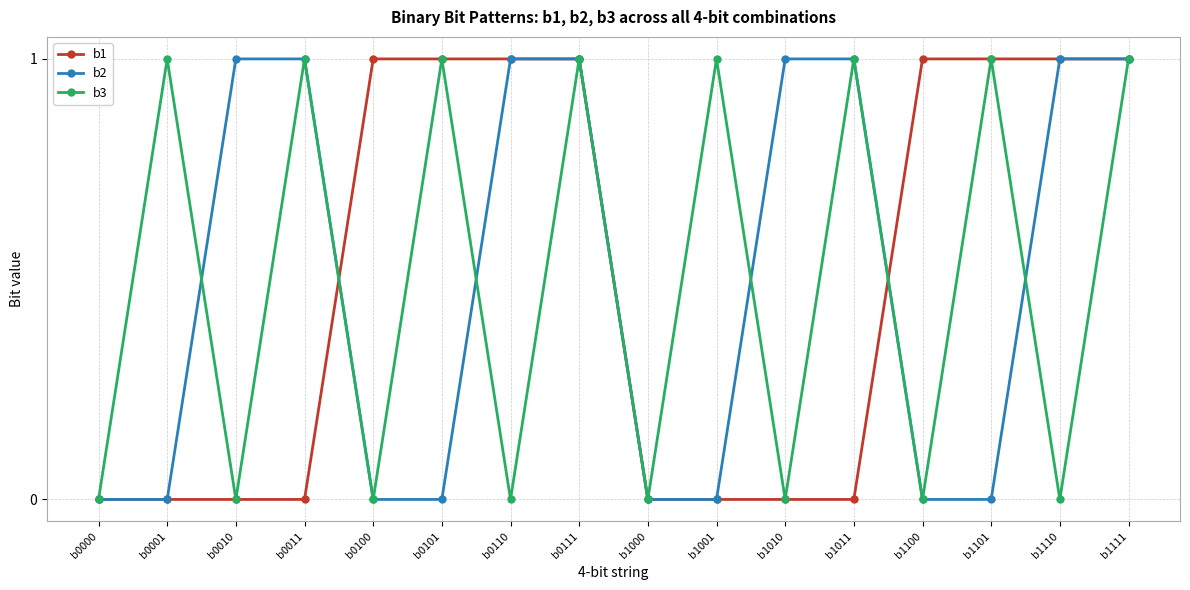

What is the total value across all series at b0011?

2